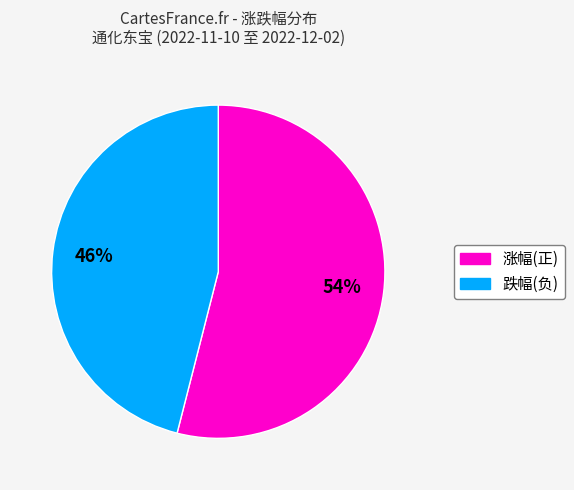

How many slices are in this pie chart?

2